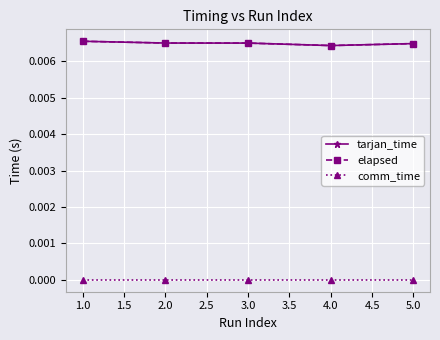

Which series has the widest spread of values?

tarjan_time